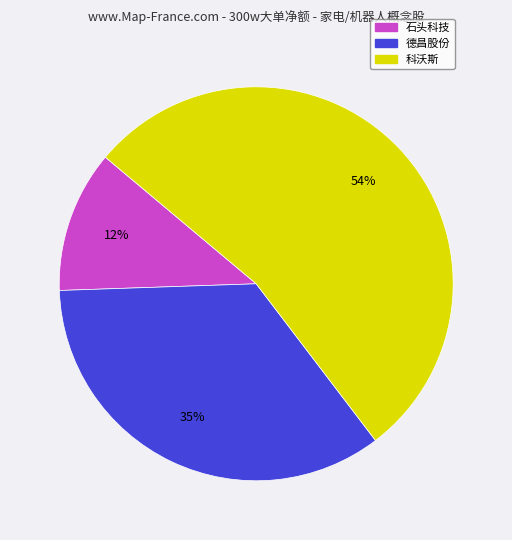

Does any single category account for the majority?

Yes